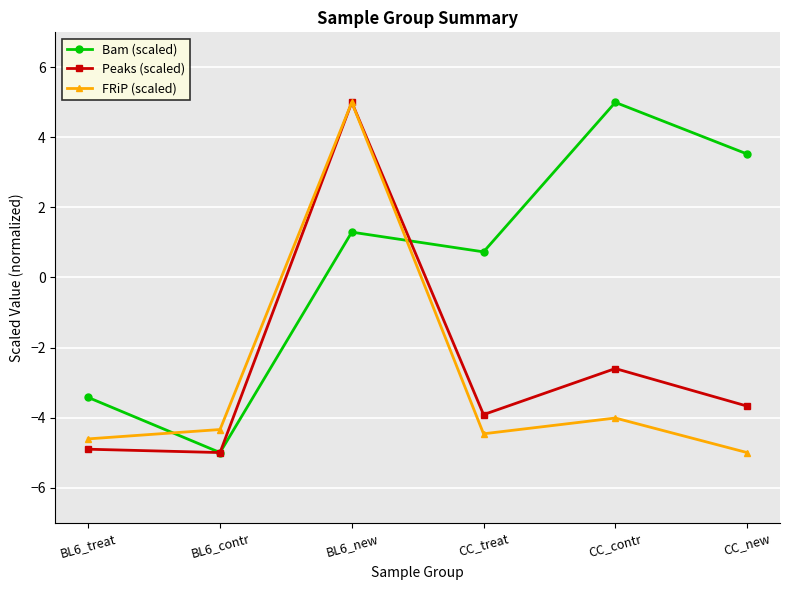

Is this an area chart (filled region under the line)?

No